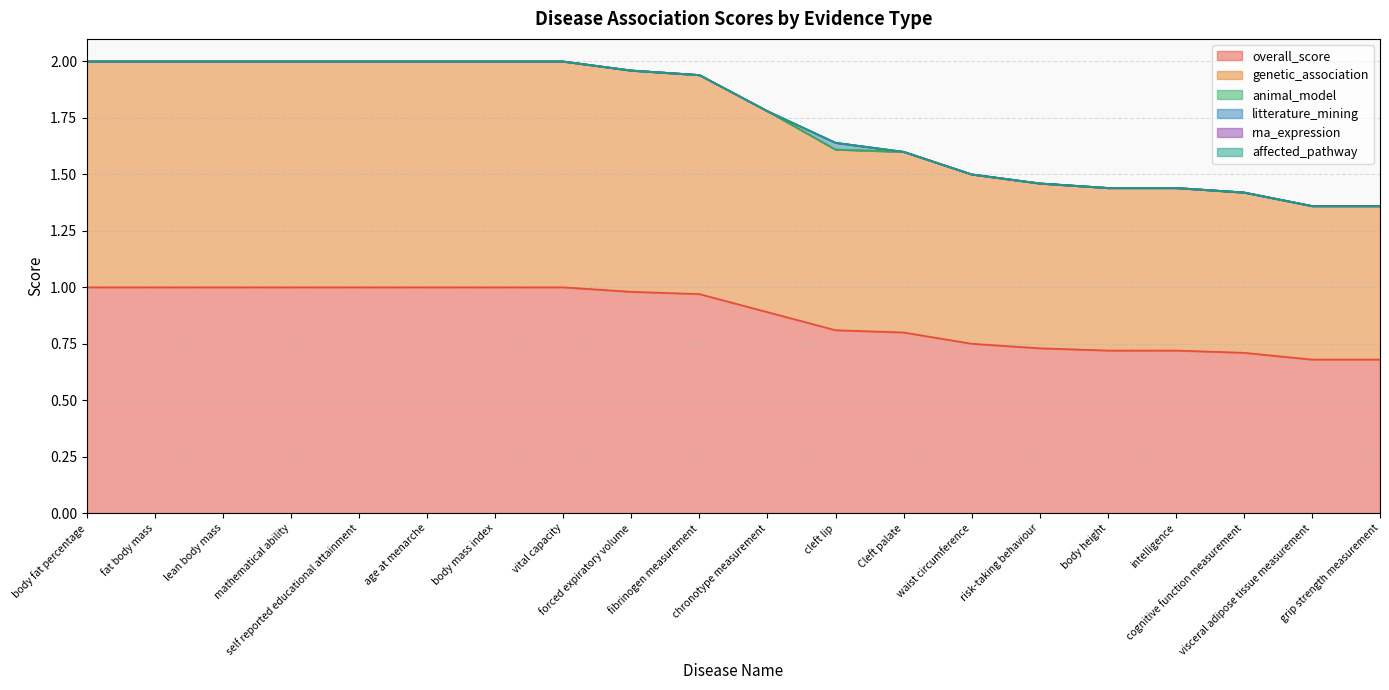

What is the total value across all series at cleft lip?

1.6